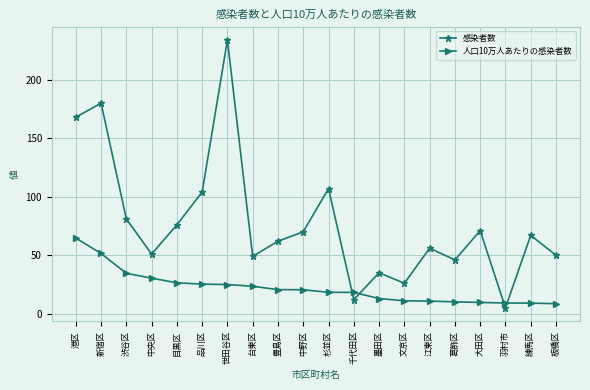

How many lines are shown in the chart?

2